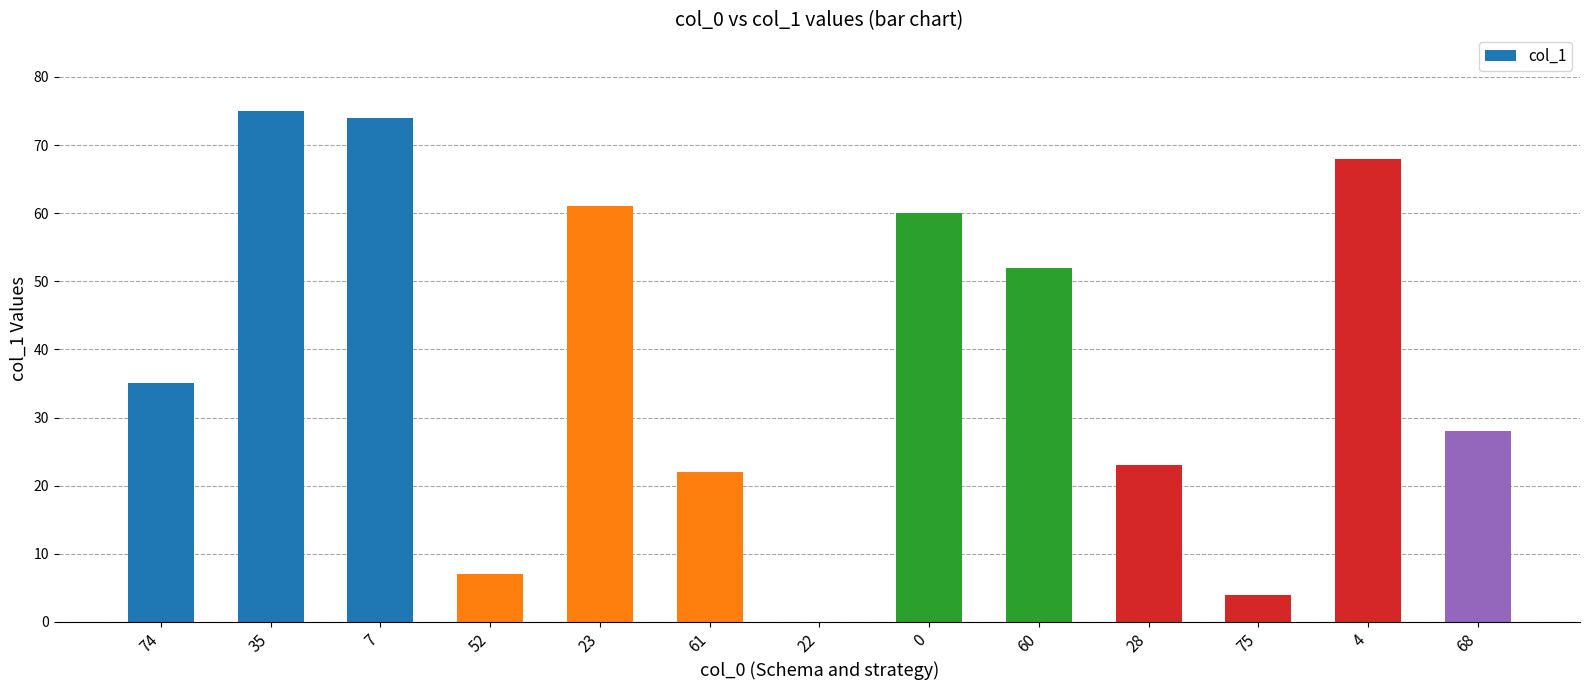

Reading right to left, extract all data points from this chart.

68=28	4=68	75=4	28=23	60=52	0=60	22=0	61=22	23=61	52=7	7=74	35=75	74=35